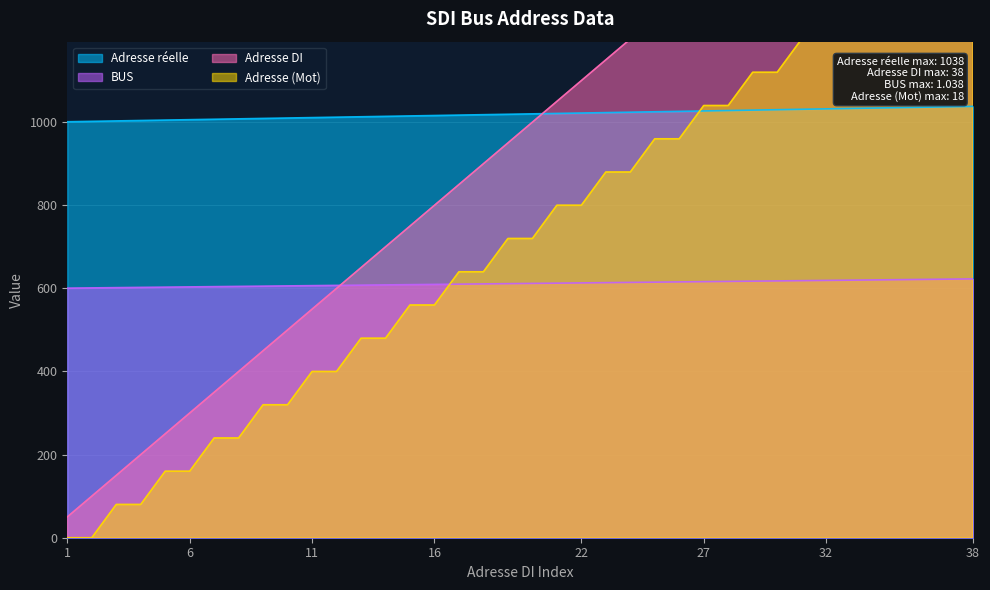

True or false: Adresse (Mot) has a value of 1040.0 at 28.

True